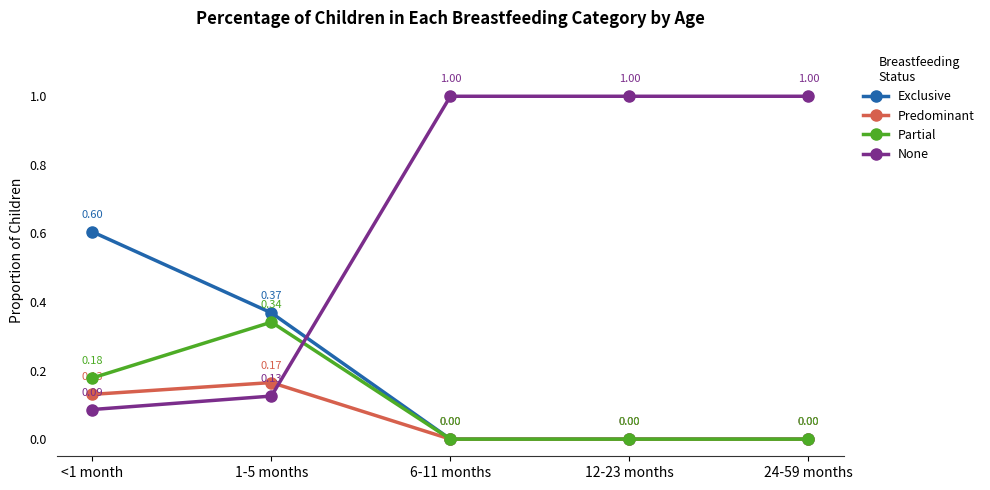

Is the value of Exclusive at 12-23 months greater than the value of None at 1-5 months?

No